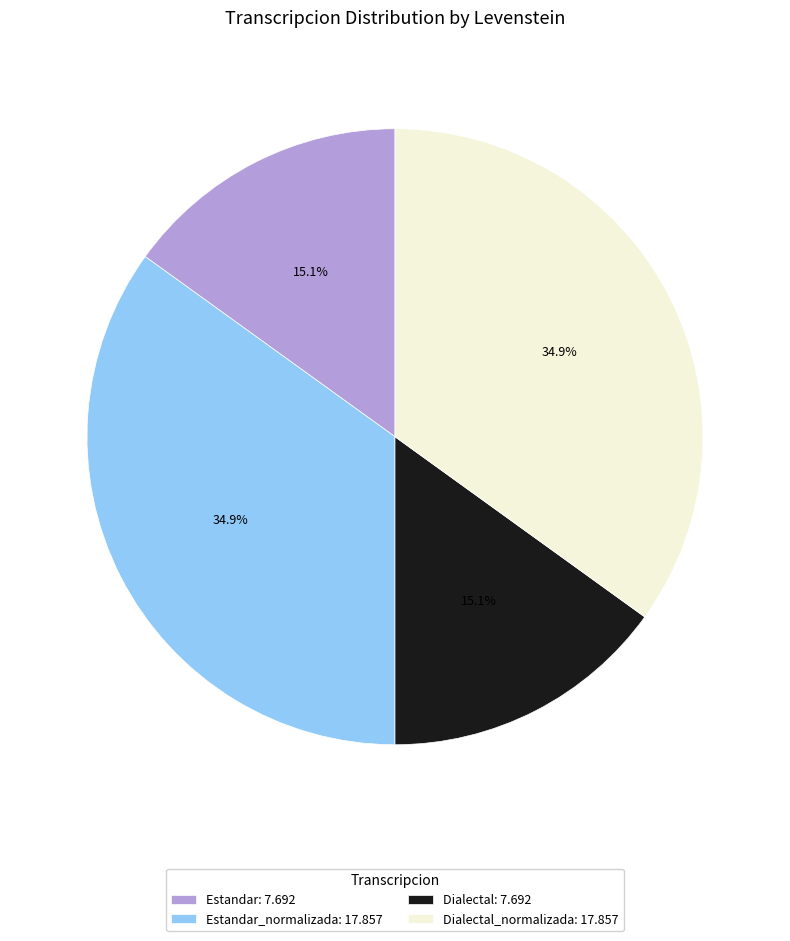

Count the number of slices in the pie.

4